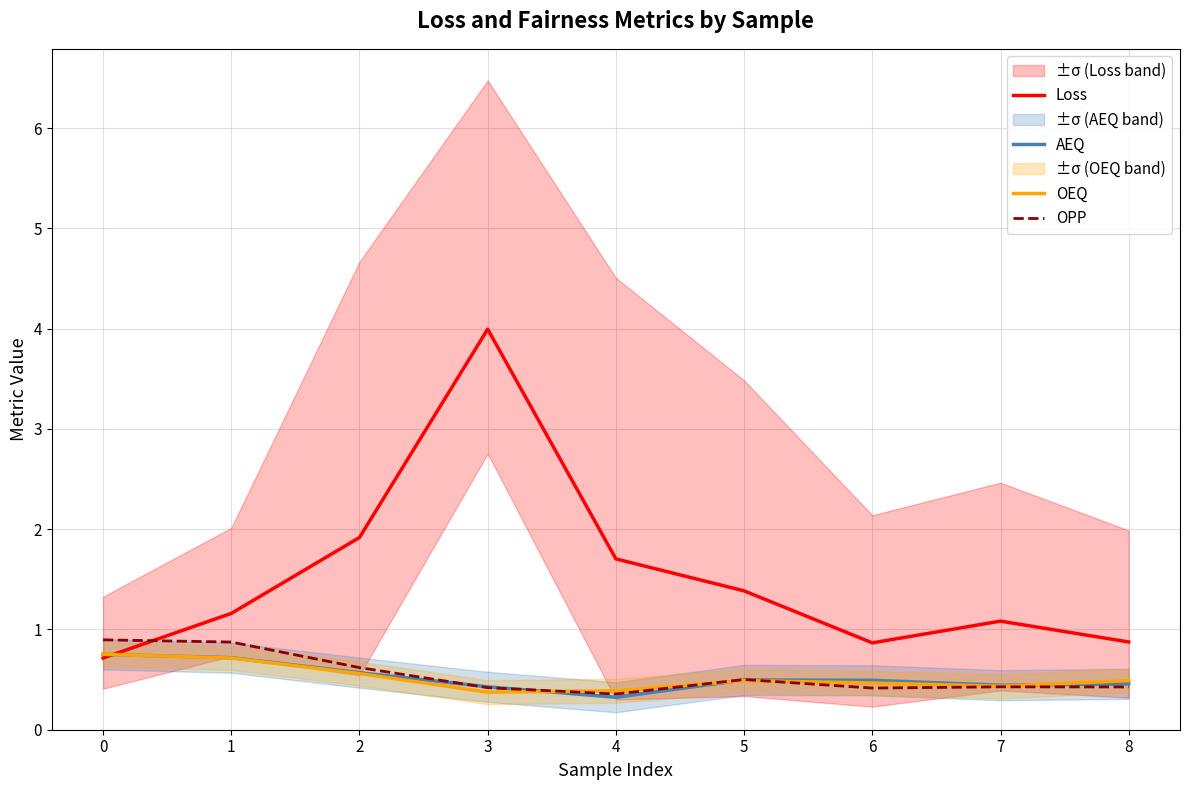

The Loss series shows 2.6 at 3. True or false?

False